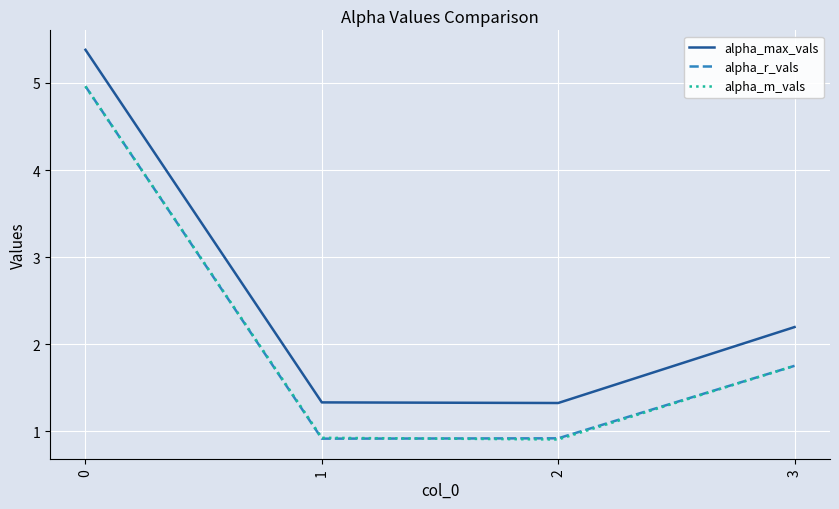

At how many categories does at least one series exceed 2?

2